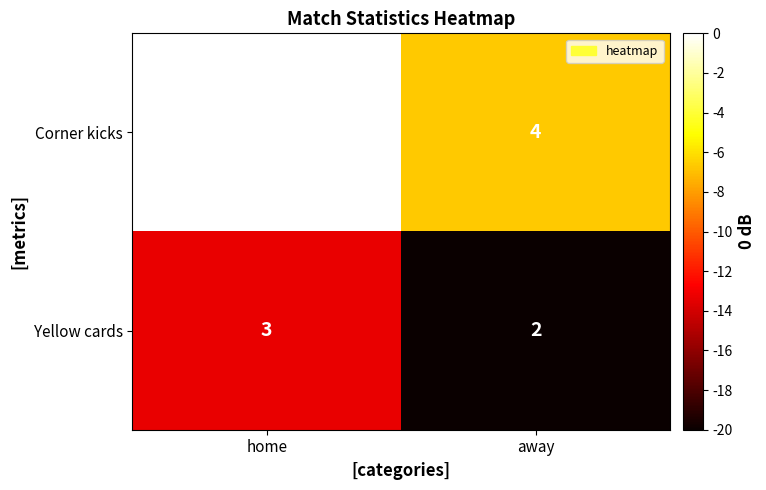

Reading left to right, what are all the values shown in this chart?

Corner kicks: home=5	away=4
Yellow cards: home=3	away=2